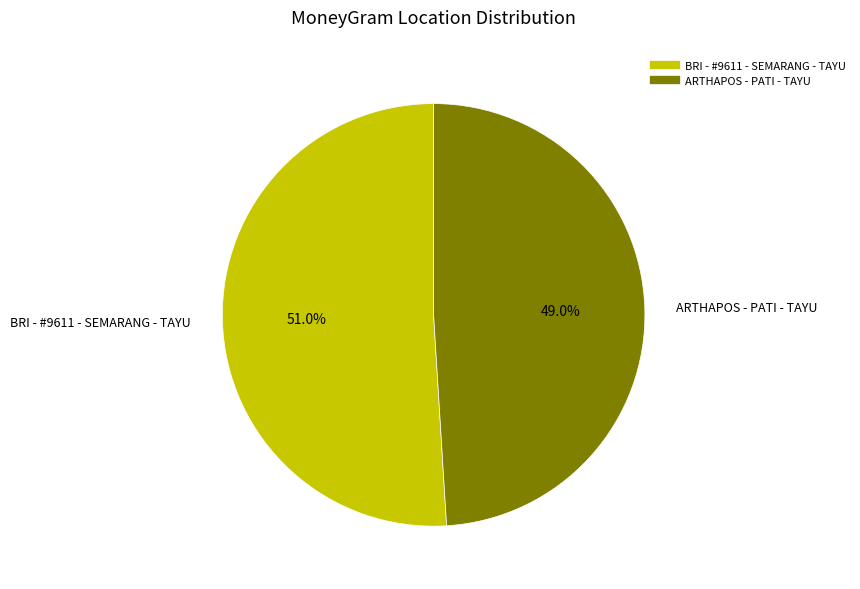

True or false: BRI - #9611 - SEMARANG - TAYU accounts for 61% of the total.

False